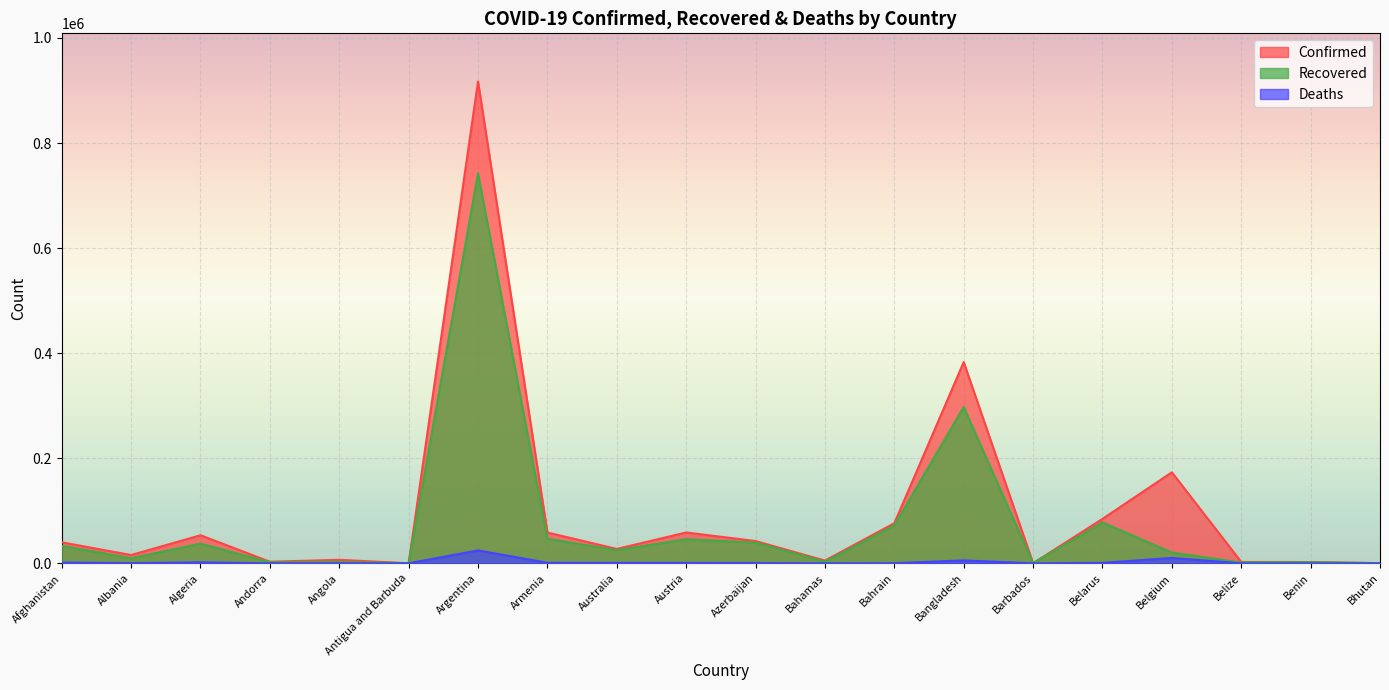

Where is the first local maximum for Confirmed?

Algeria